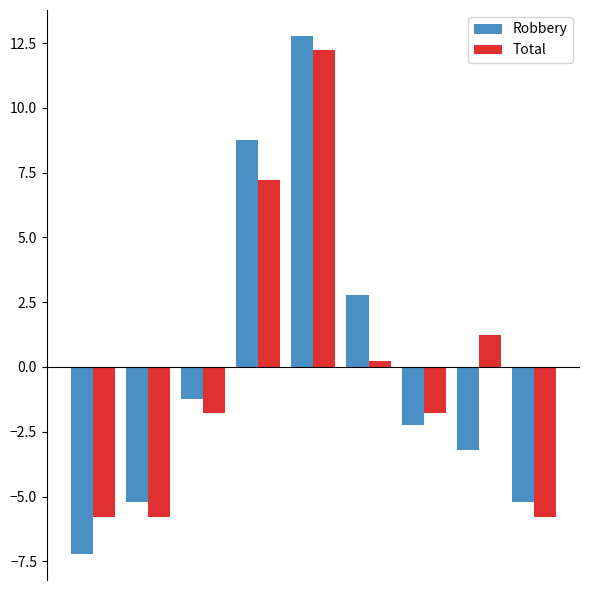

At how many categories does at least one series exceed 2?

3